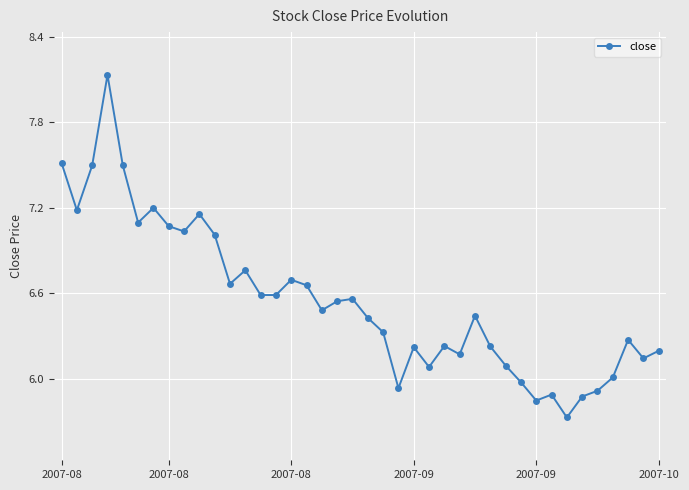

What is the difference between the second highest and minimum values?

1.8